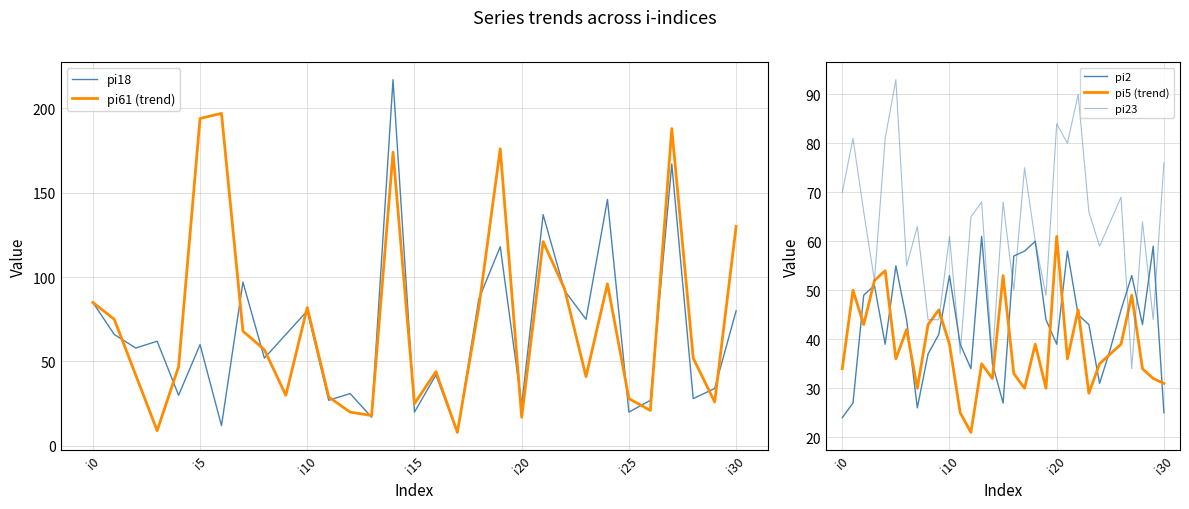

How many values in the pi2 series are below 43?

14